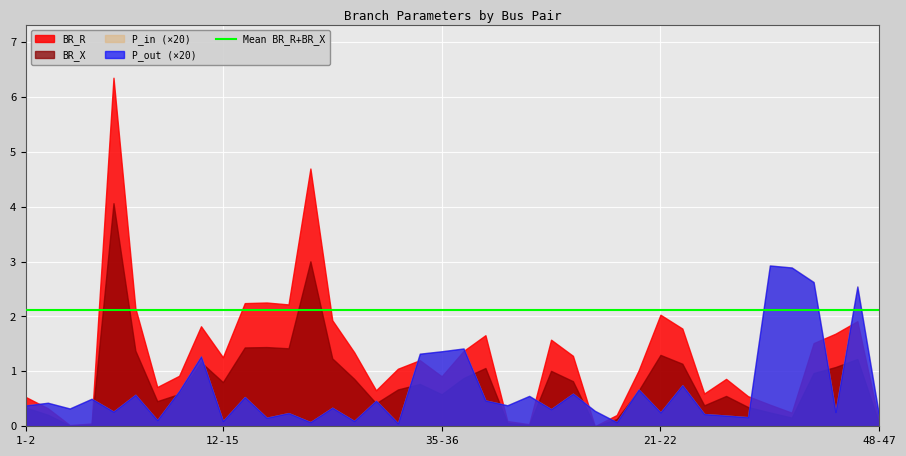

Between 1-3 and 8-9, which is larger?

8-9